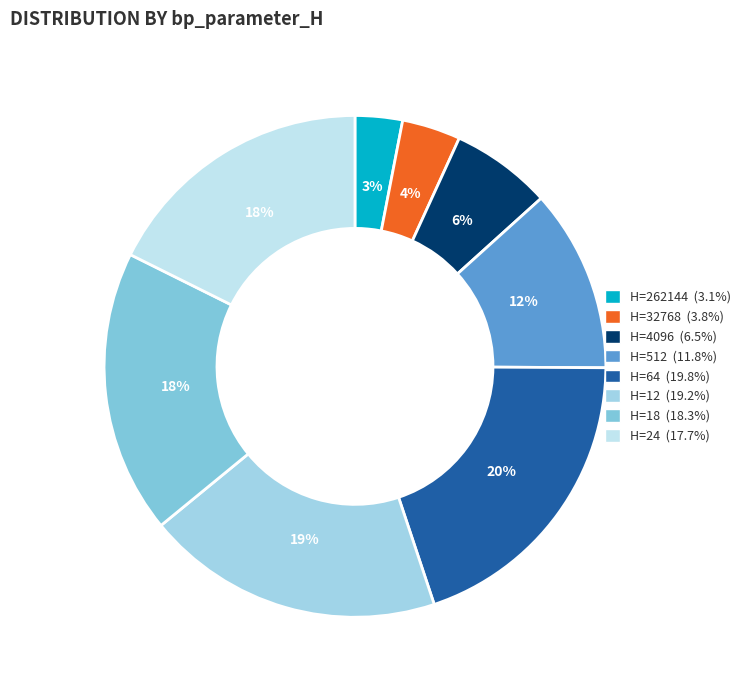

Count the number of slices in the pie.

8